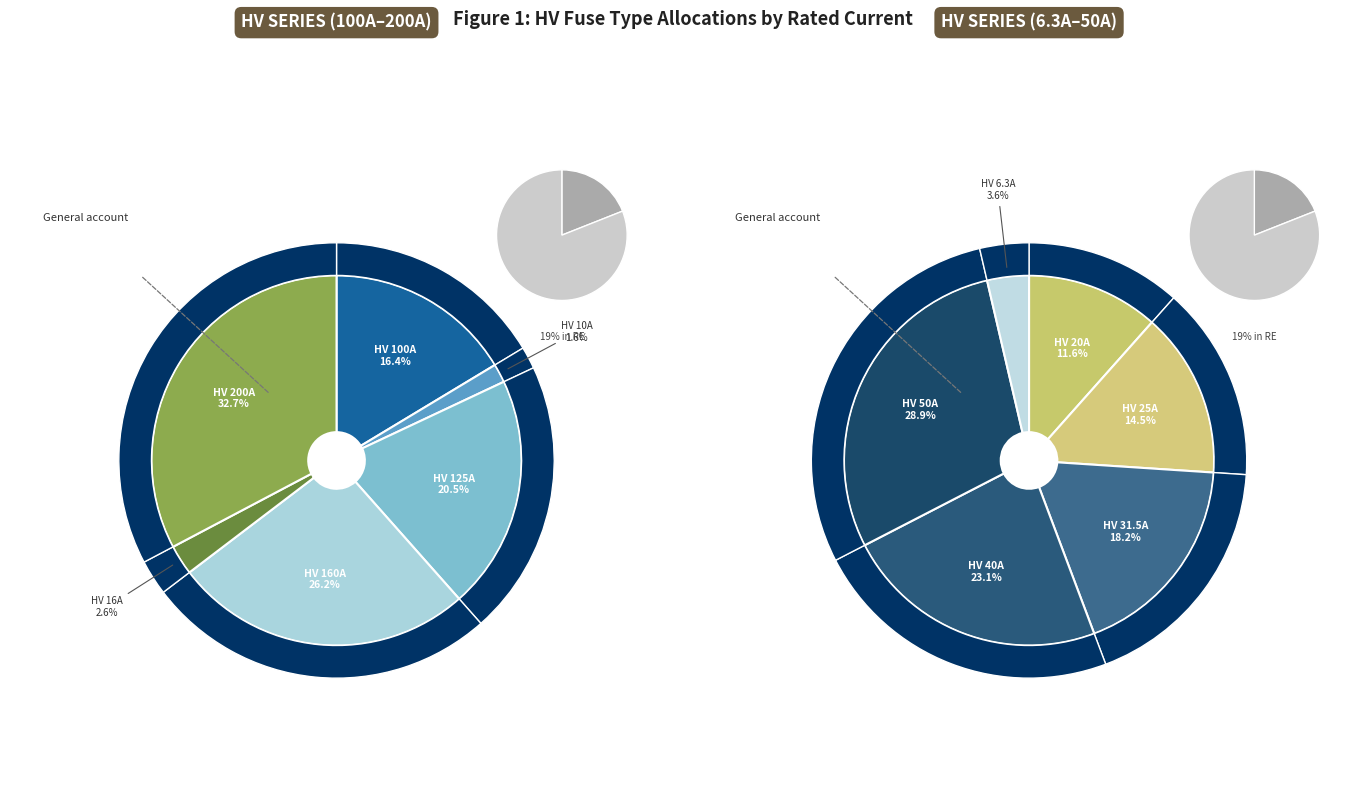

How many slices are in this pie chart?

12